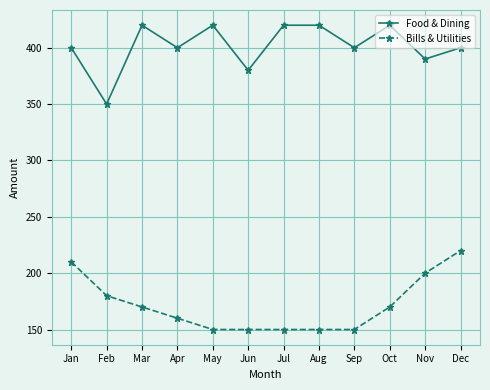

What is the value of the Bills & Utilities point at the 5th from the left?

150